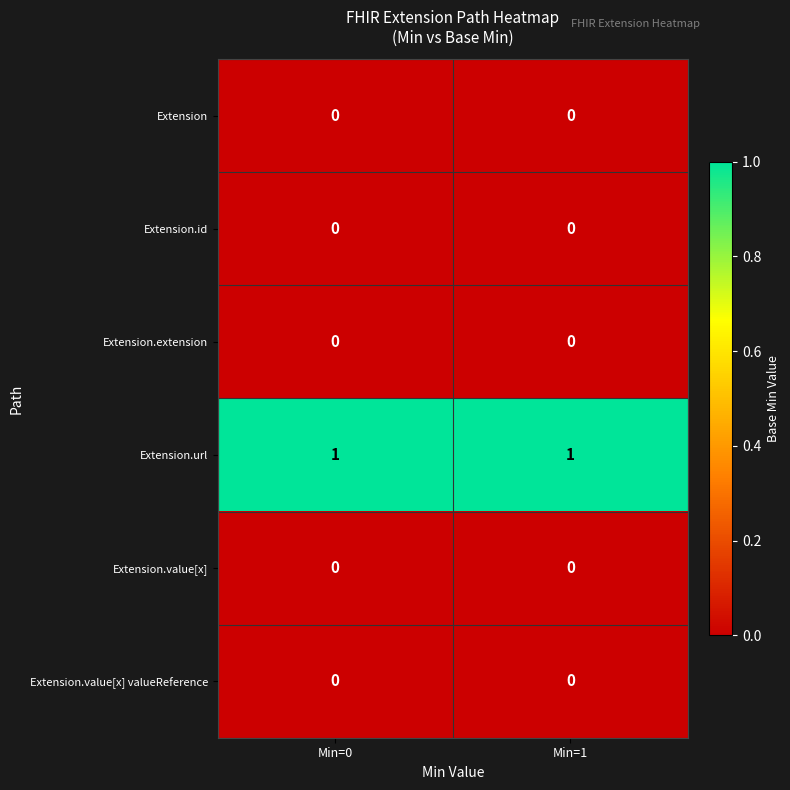

Reading right to left, extract all data points from this chart.

Extension: 0	0
Extension.id: 0	0
Extension.extension: 0	0
Extension.url: 1	1
Extension.value[x]: 0	0
Extension.value[x] valueReference: 0	0